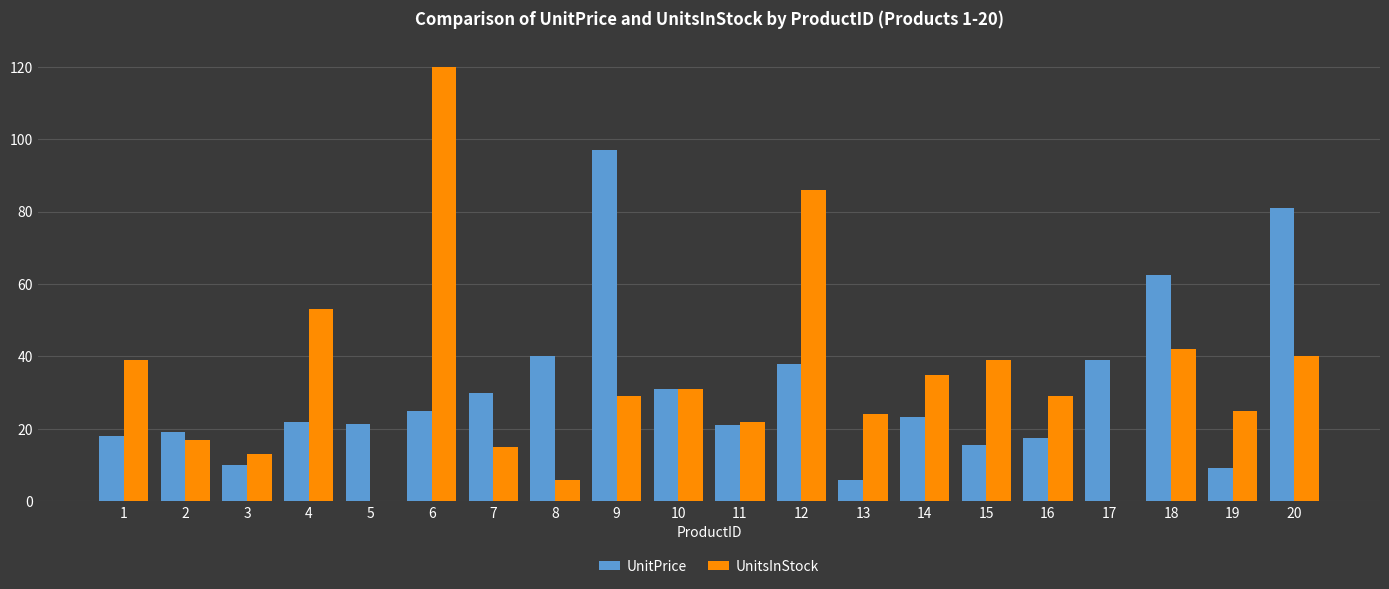

Is the value of UnitsInStock at 11 greater than the value of UnitPrice at 7?

No